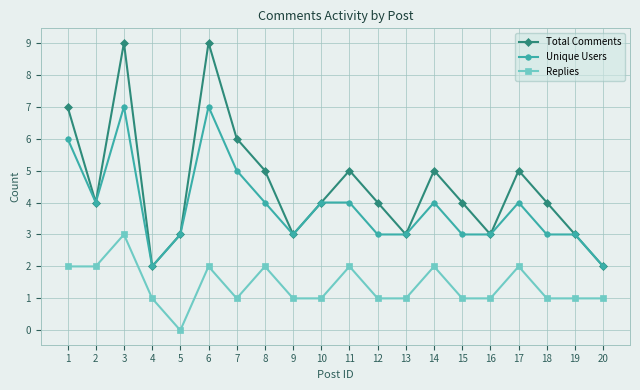

True or false: Replies and Total Comments intersect in this chart.

False